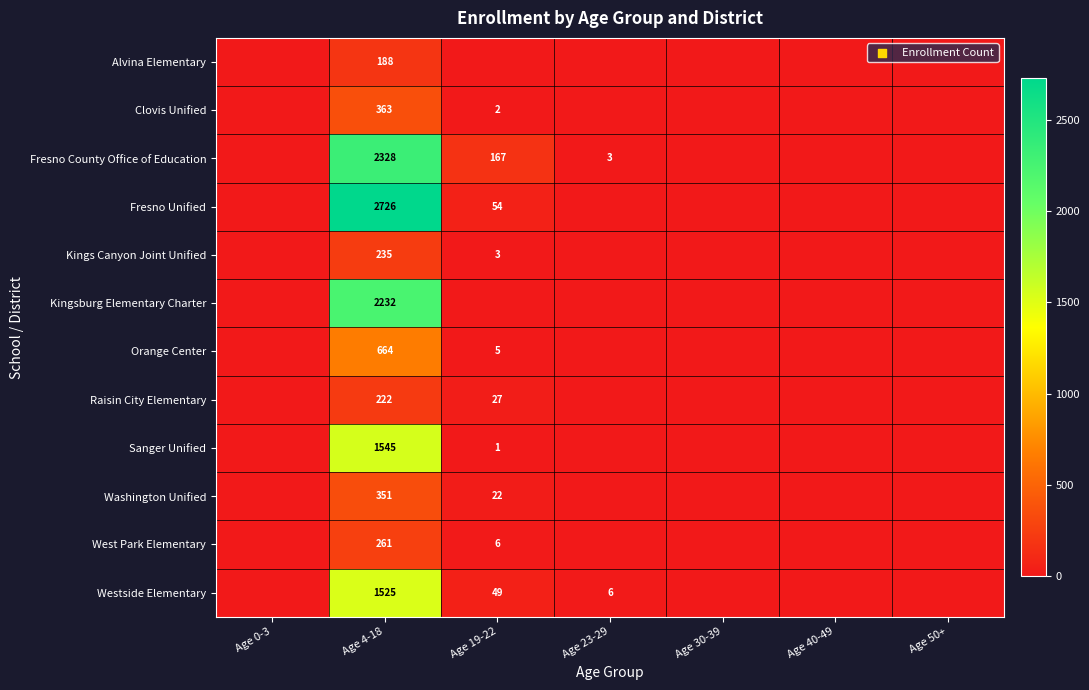

Is the value of Kingsburg Elementary Charter at Age 4-18 greater than the value of Kings Canyon Joint Unified at Age 19-22?

Yes